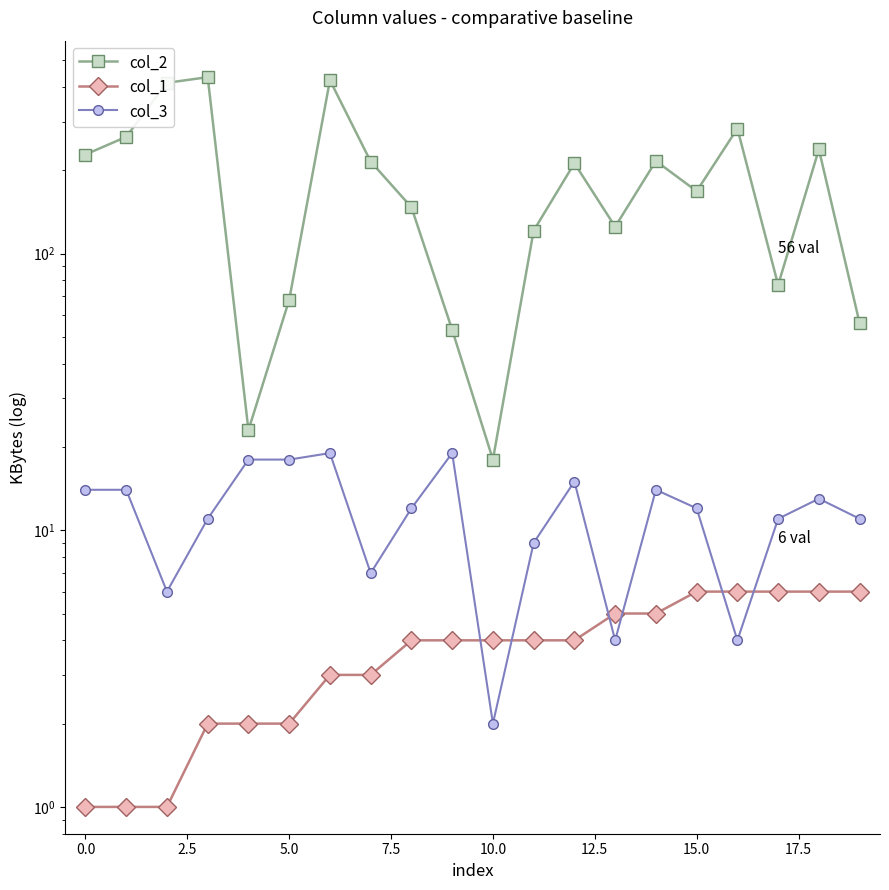

How many distinct data groups are displayed?

3